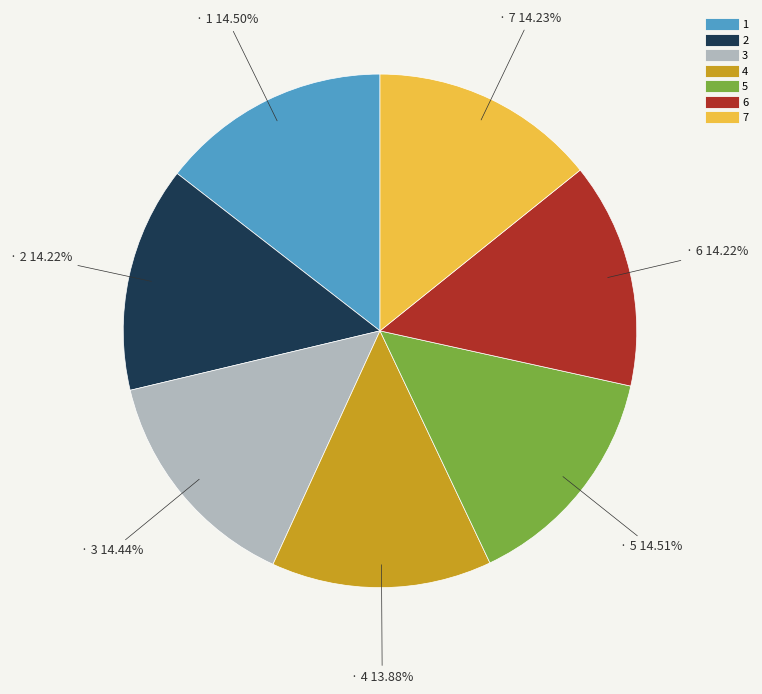

Is the sum of 4 and 2 greater than half?

No